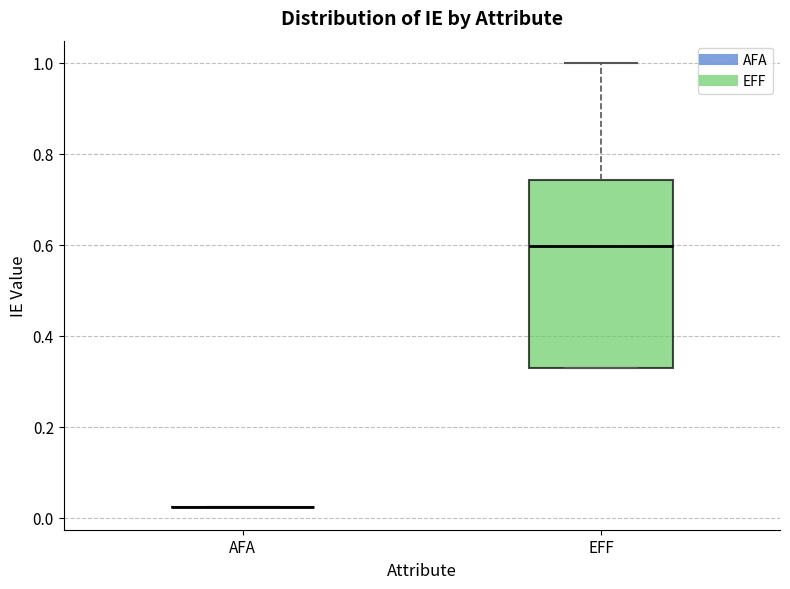

Reading left to right, transcribe this box plot: for each box, give where its median line is, the range the box spans, and where its two whiskers end, as read against the y-axis. The values are not printed on the chart, so give them approximately, as read against the axis.

AFA: box collapsed to a line at 0.02, whiskers 0.02 to 0.02
EFF: median 0.60, box 0.34 to 0.74, whiskers 0.34 to 1.00